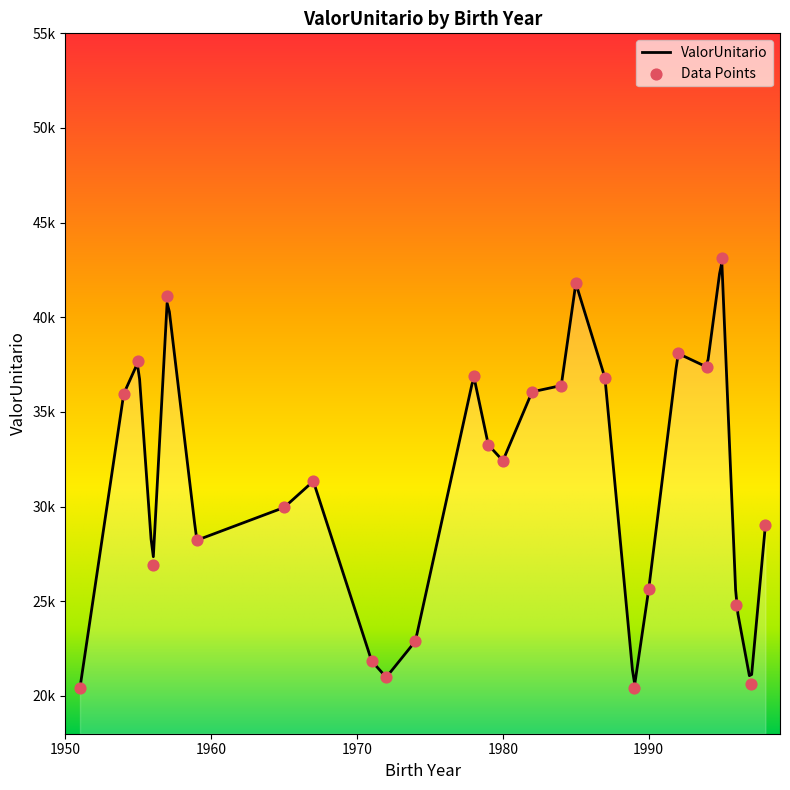

Between 25 and 27, which is larger?

25